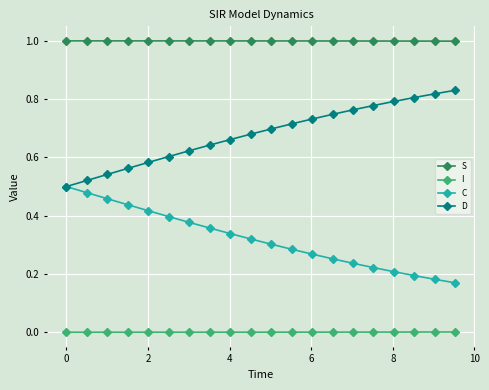

What is the maximum value shown in the chart?

1.0